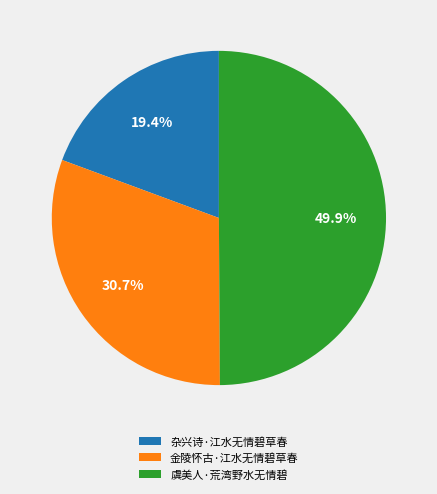

To the nearest percent, what is the average slice percentage?

33%